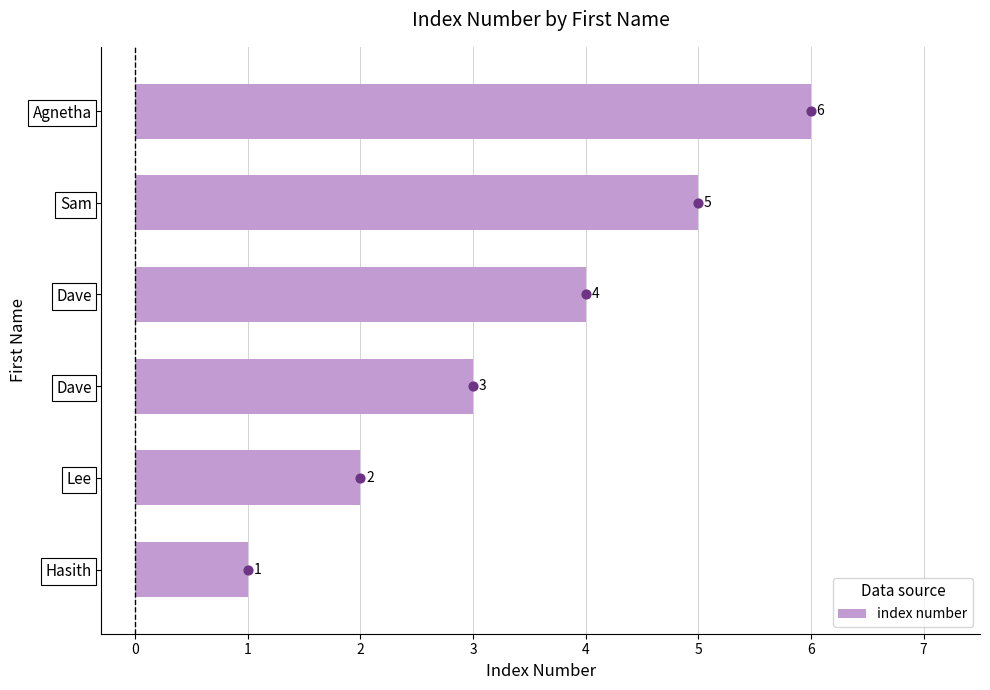

What is the change in value from Hasith to Dave?

+3